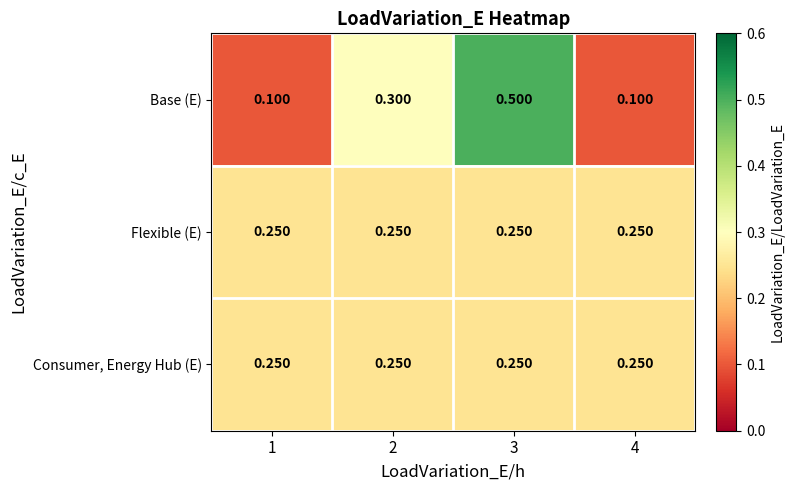

Is the value of Base (E) at 2 greater than the value of Consumer, Energy Hub (E) at 3?

Yes